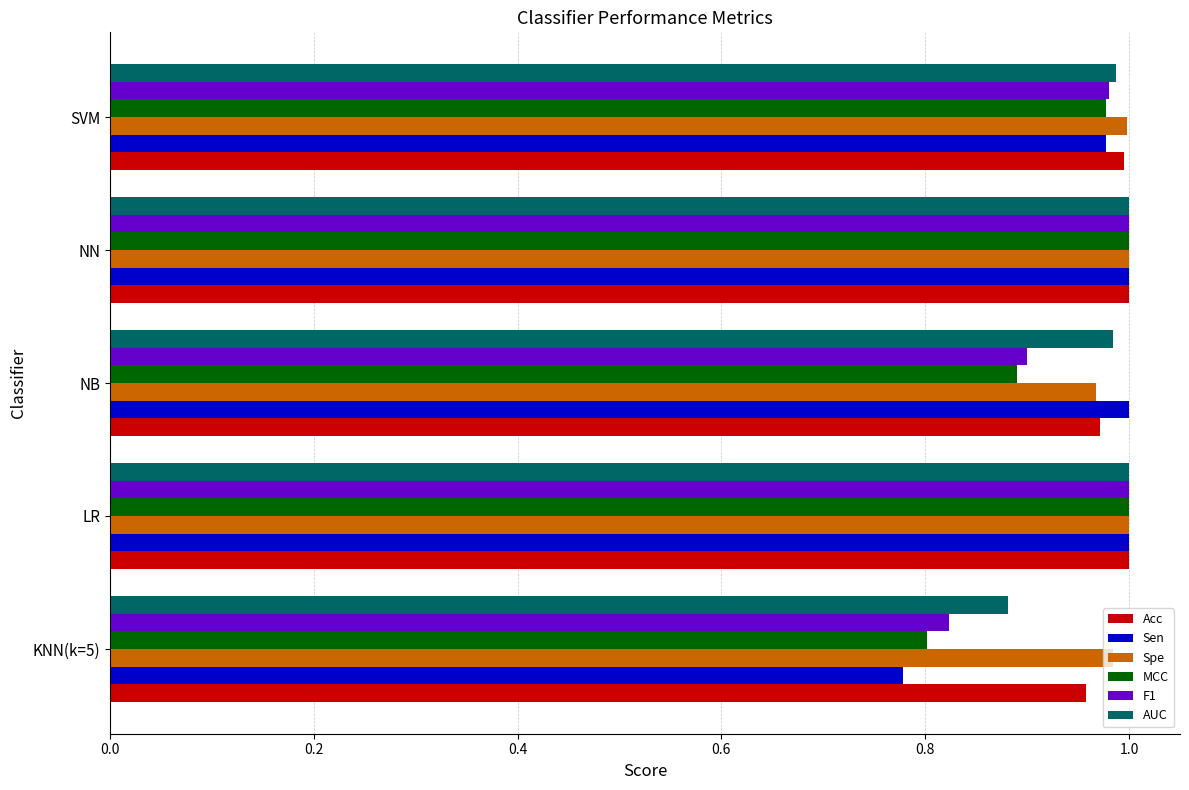

What is the total value across all series at NN?

6.0